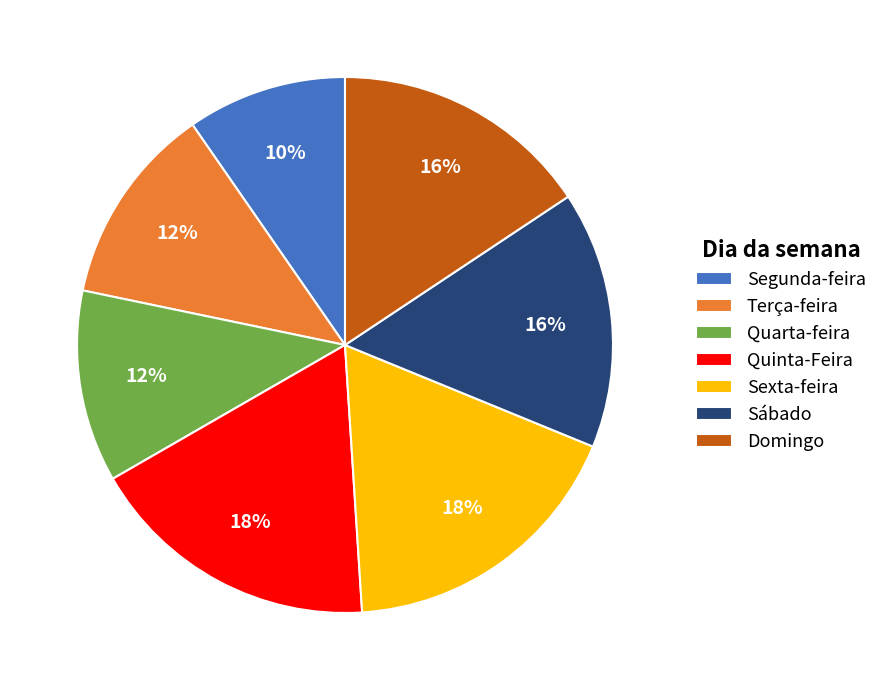

To the nearest percent, what is the difference between the largest and smallest slice percentages?

8%